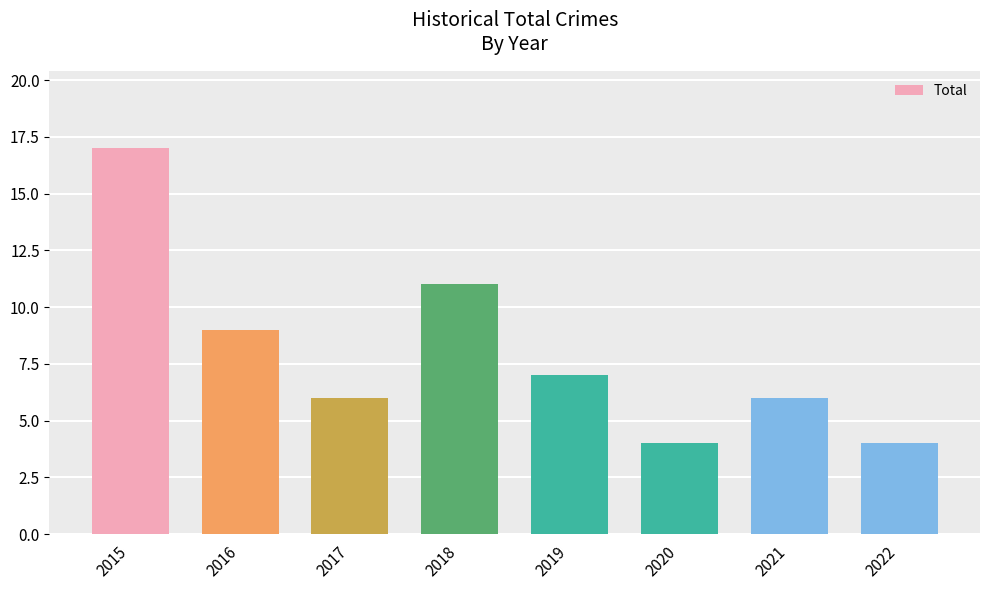

What is the smallest value displayed?

4